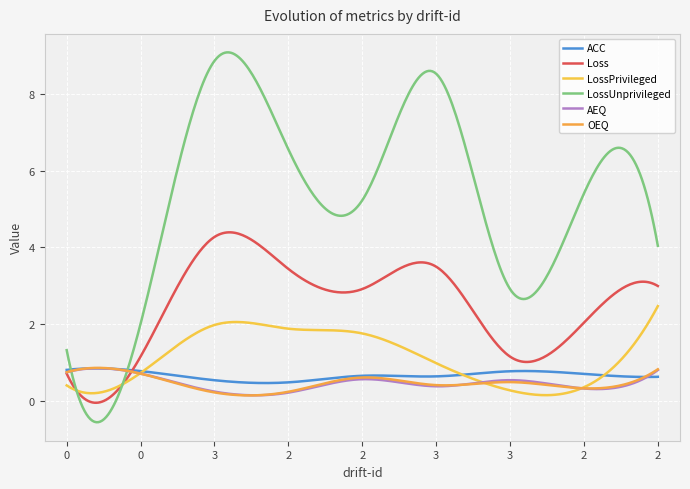

How many lines are shown in the chart?

6